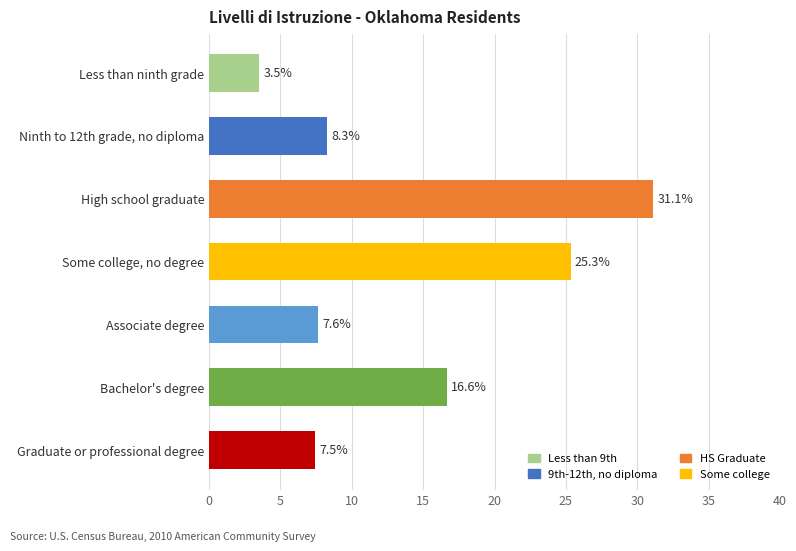

How many data points are above 8?

4